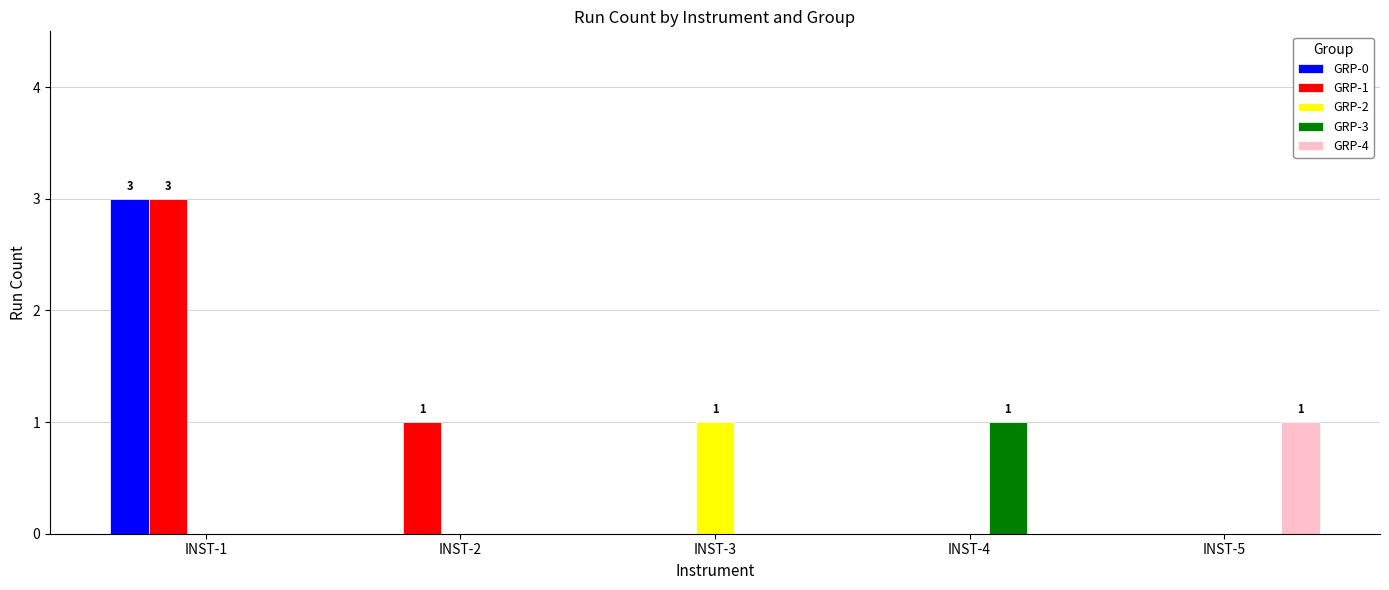

Reading left to right, transcribe all the data shown in this chart.

GRP-0: 3	0	0	0	0
GRP-1: 3	1	0	0	0
GRP-2: 0	0	1	0	0
GRP-3: 0	0	0	1	0
GRP-4: 0	0	0	0	1